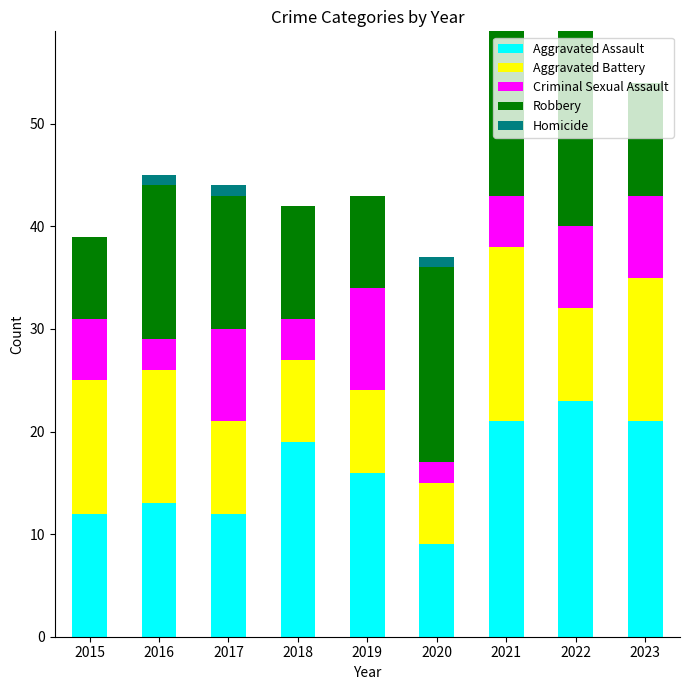

The Aggravated Assault series shows 21 at 2023. True or false?

True